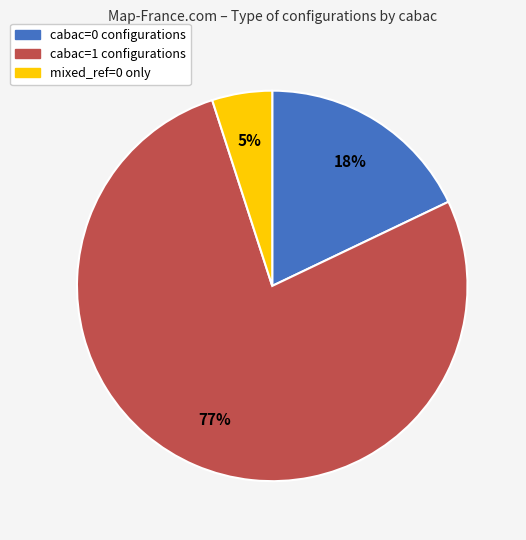

How many segments does this pie chart have?

3